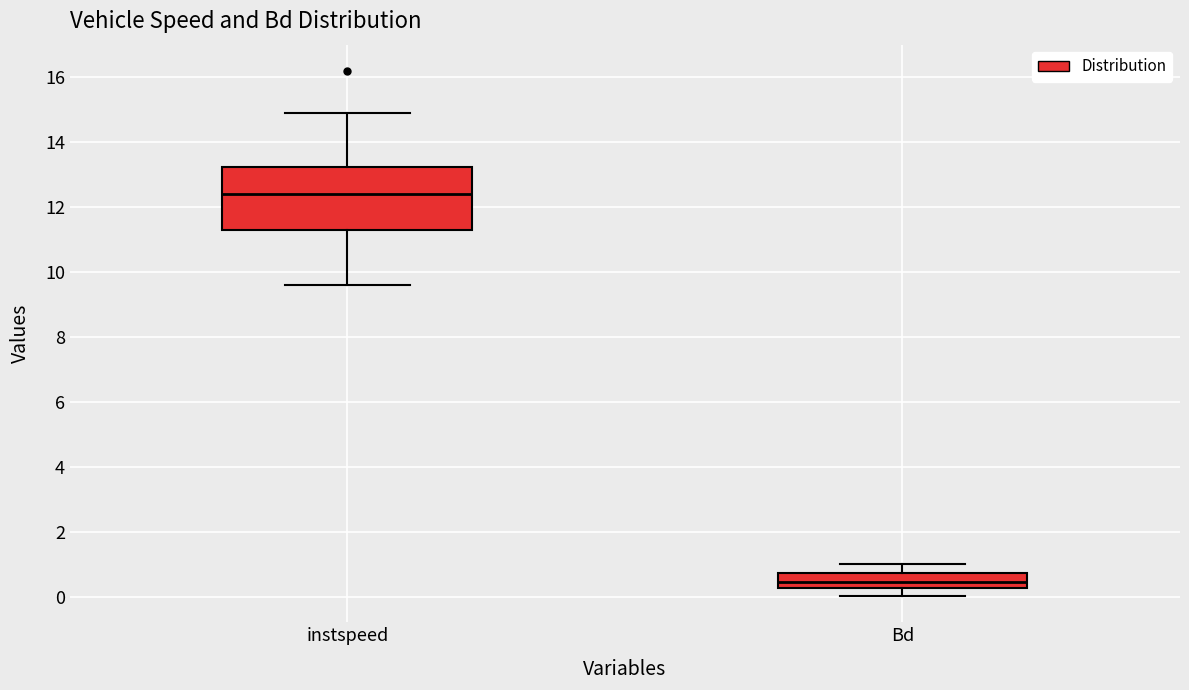

Reading left to right, transcribe this box plot: for each box, give where its median line is, the range the box spans, and where its two whiskers end, as read against the y-axis. The values are not printed on the chart, so give them approximately, as read against the axis.

instspeed: median 12.4, box 11.4 to 13.2, whiskers 9.6 to 15.0
Bd: median 0.4, box 0.2 to 0.8, whiskers 0.0 to 1.0